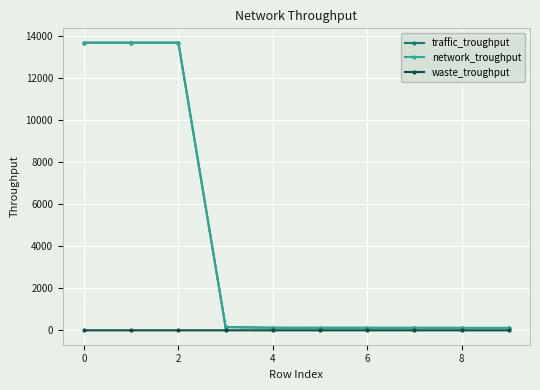

Which series has the largest range (max minus min)?

traffic_troughput